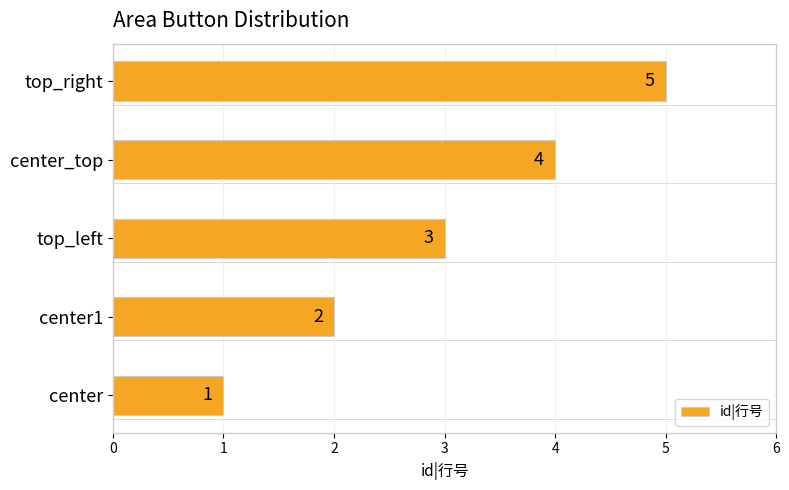

How many values are between 2 and 4?

3